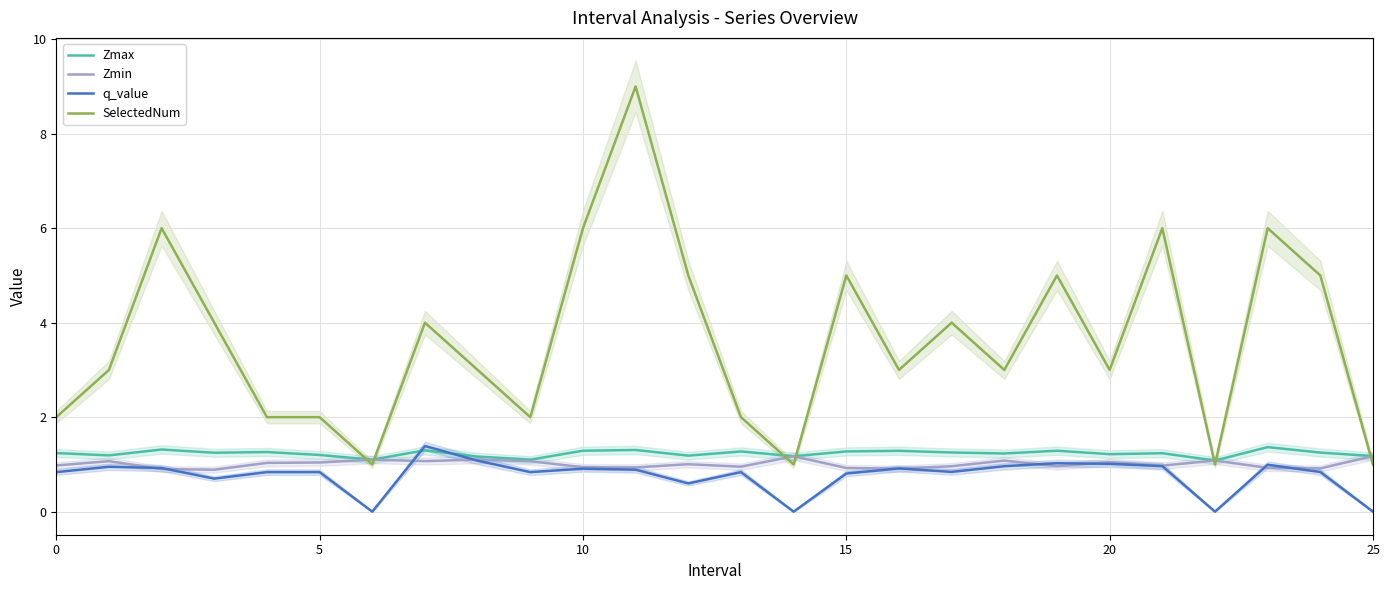

True or false: q_value and SelectedNum cross at least once.

False